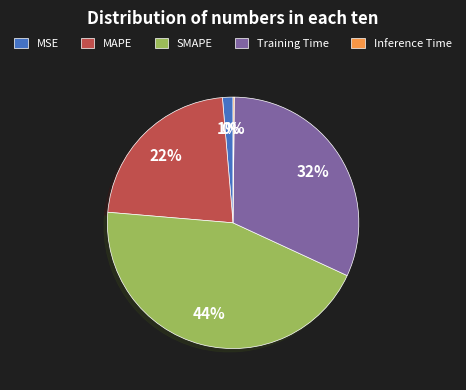

Is MSE the majority of the pie?

No